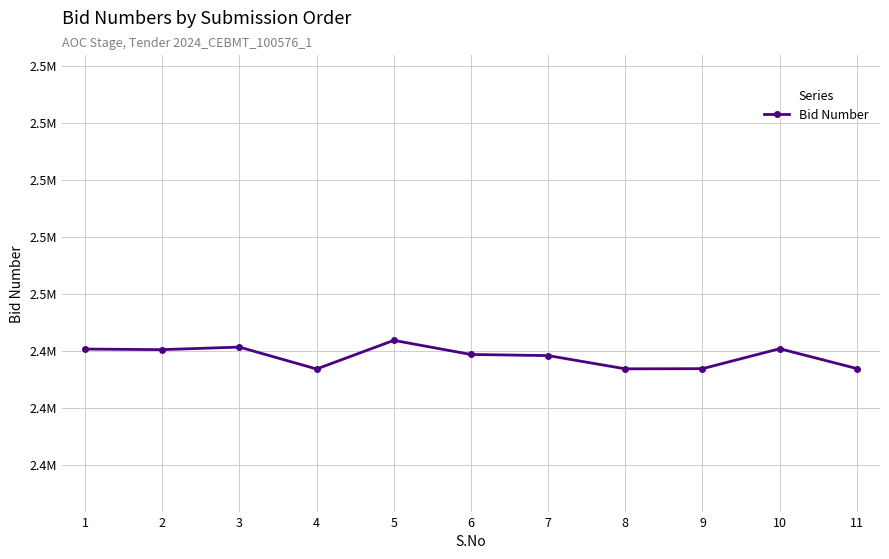

Does the chart have visible grid lines?

Yes